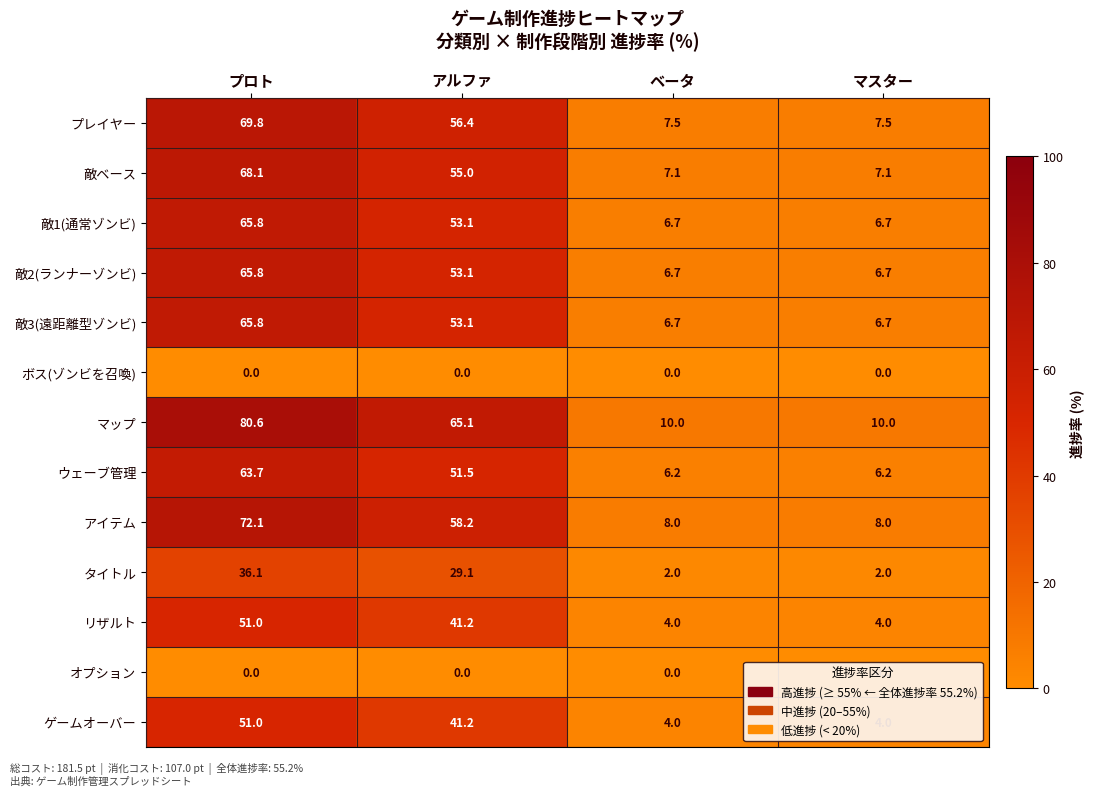

What is the difference between the maximum and minimum values in the タイトル series?

34.1